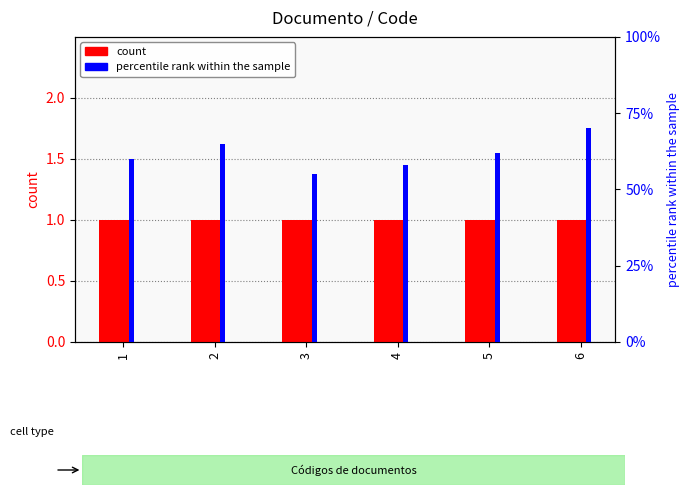

What are all the series names shown in the legend?

count, percentile rank within the sample